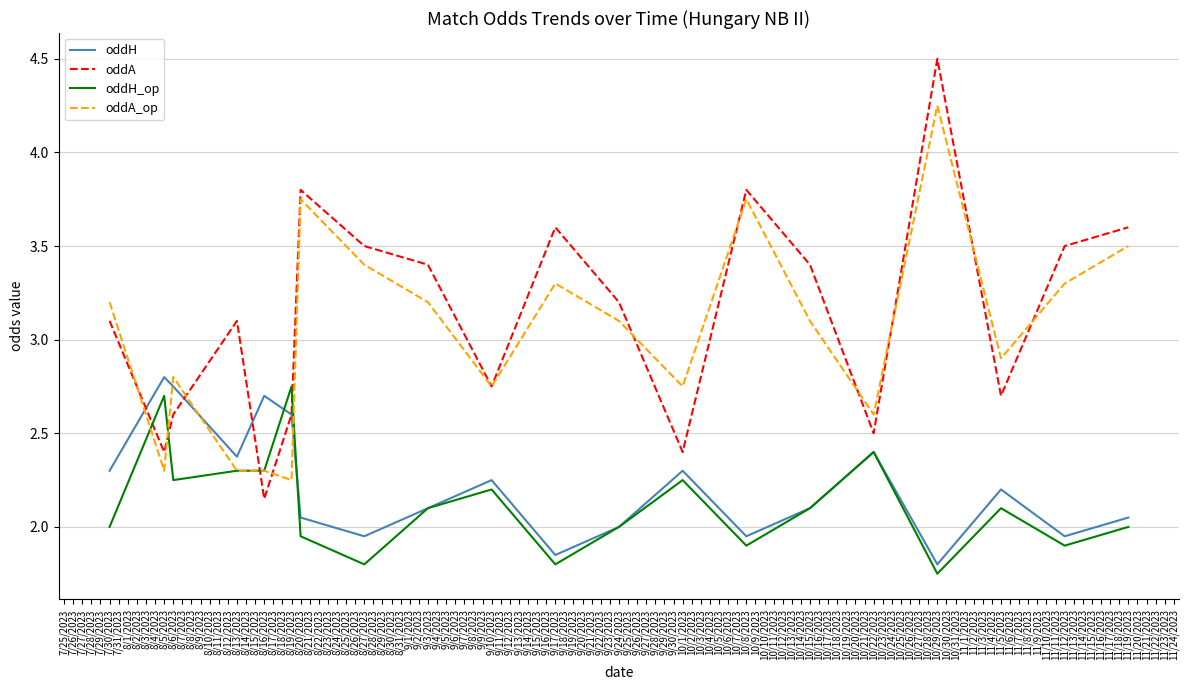

List the series in order of their peak value, highest first.

oddA, oddA_op, oddH, oddH_op